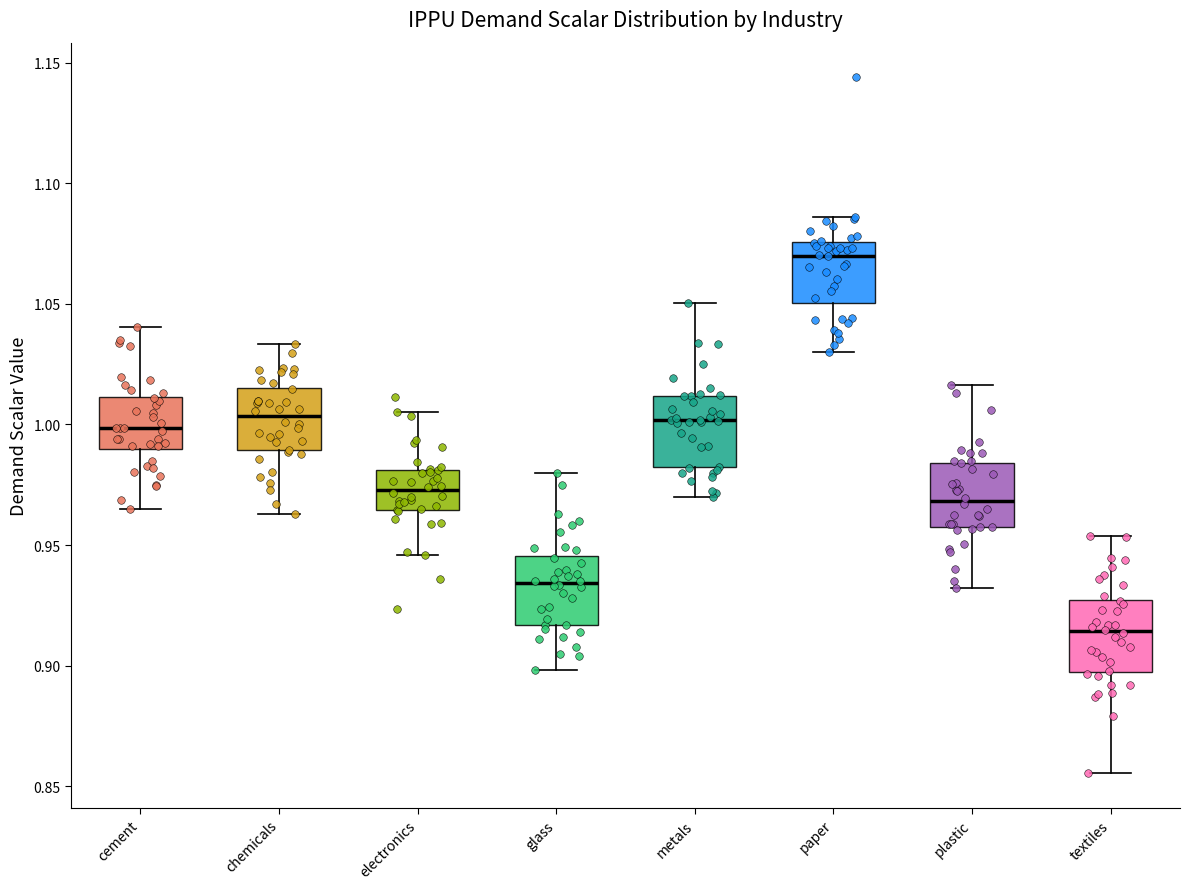

Reading left to right, read every box against the y-axis: the position of its median line, the range the box covers, and the ends of its whiskers. The values are not printed on the chart, so give them approximately, as read against the axis.

cement: median 1.000, box 0.990 to 1.010, whiskers 0.965 to 1.040
chemicals: median 1.005, box 0.990 to 1.015, whiskers 0.965 to 1.035
electronics: median 0.975, box 0.965 to 0.980, whiskers 0.945 to 1.005
glass: median 0.935, box 0.915 to 0.945, whiskers 0.900 to 0.980
metals: median 1.000, box 0.980 to 1.010, whiskers 0.970 to 1.050
paper: median 1.070, box 1.050 to 1.075, whiskers 1.030 to 1.085
plastic: median 0.970, box 0.960 to 0.985, whiskers 0.930 to 1.015
textiles: median 0.915, box 0.895 to 0.925, whiskers 0.855 to 0.955